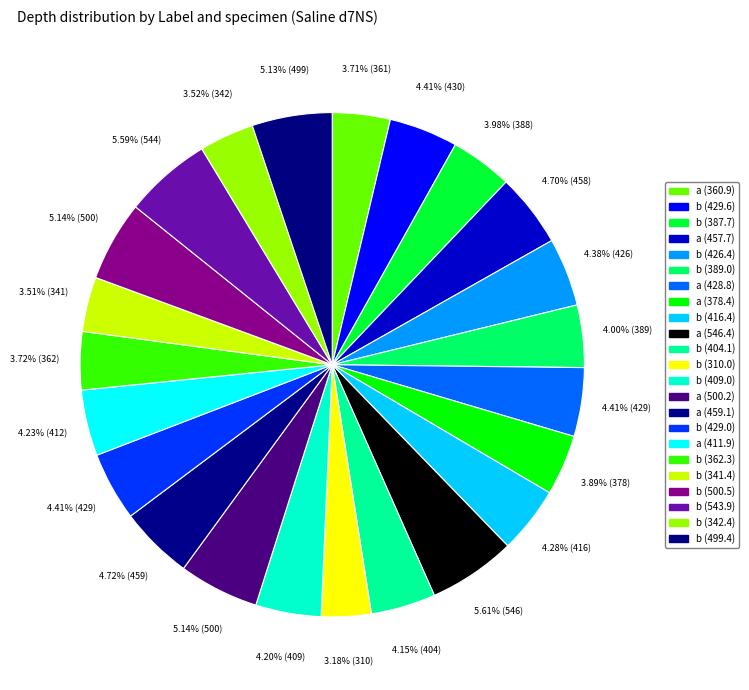

How many slices are in this pie chart?

23